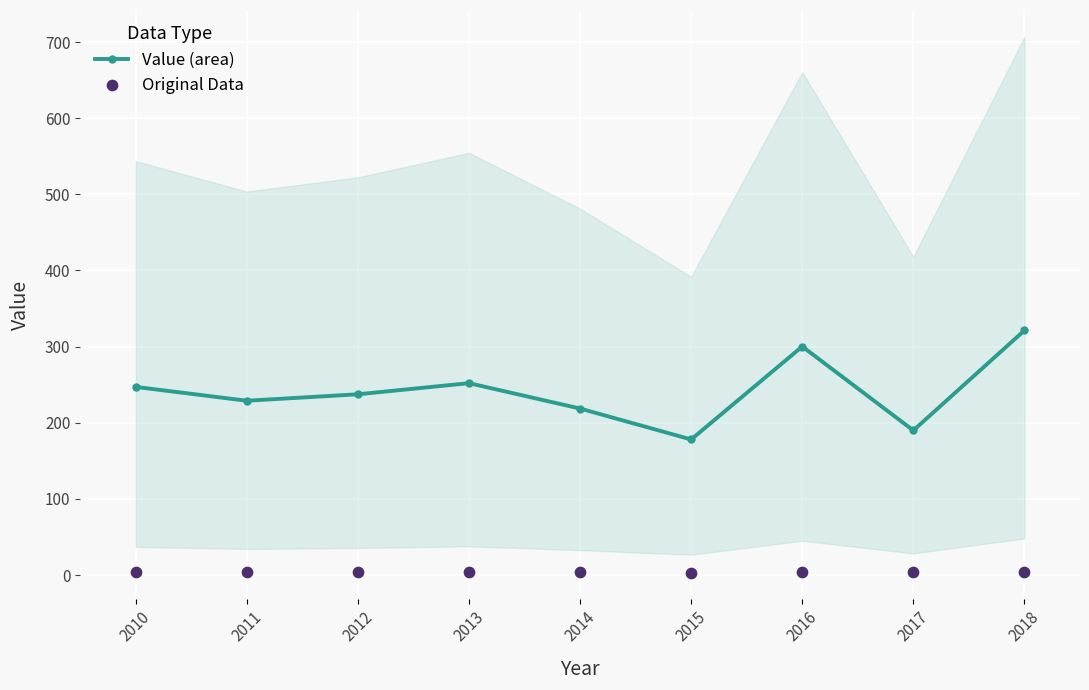

At which category is the sum across all series the highest?

2018